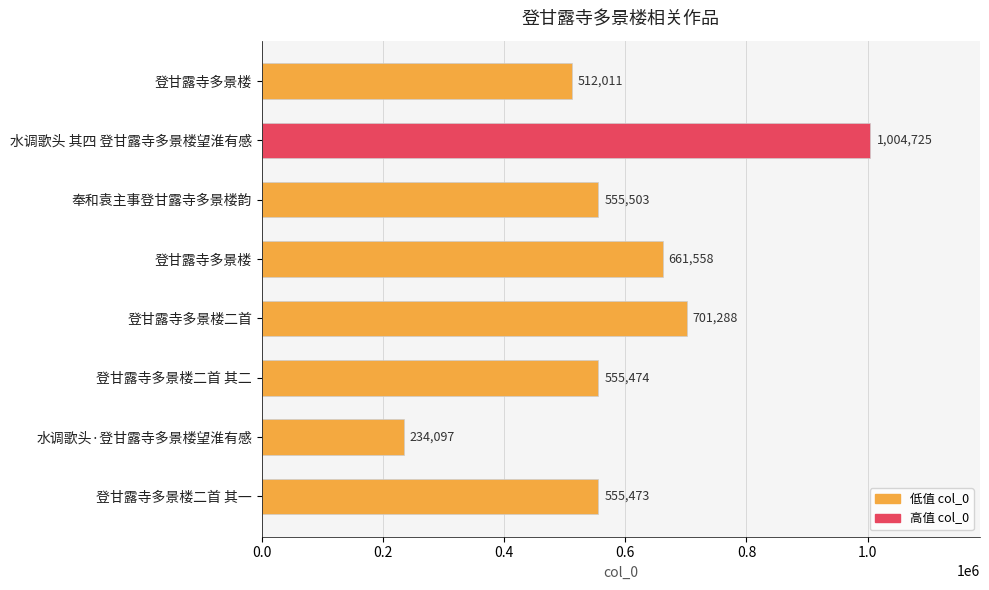

How many bars are there in total?

8